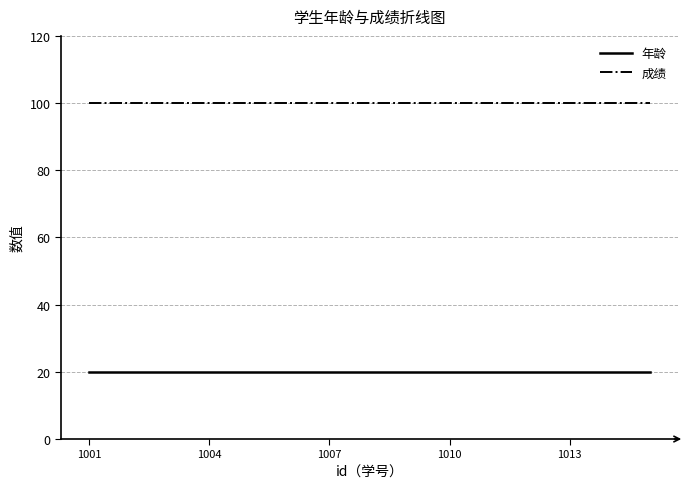

True or false: 成绩 and 年龄 cross at least once.

False